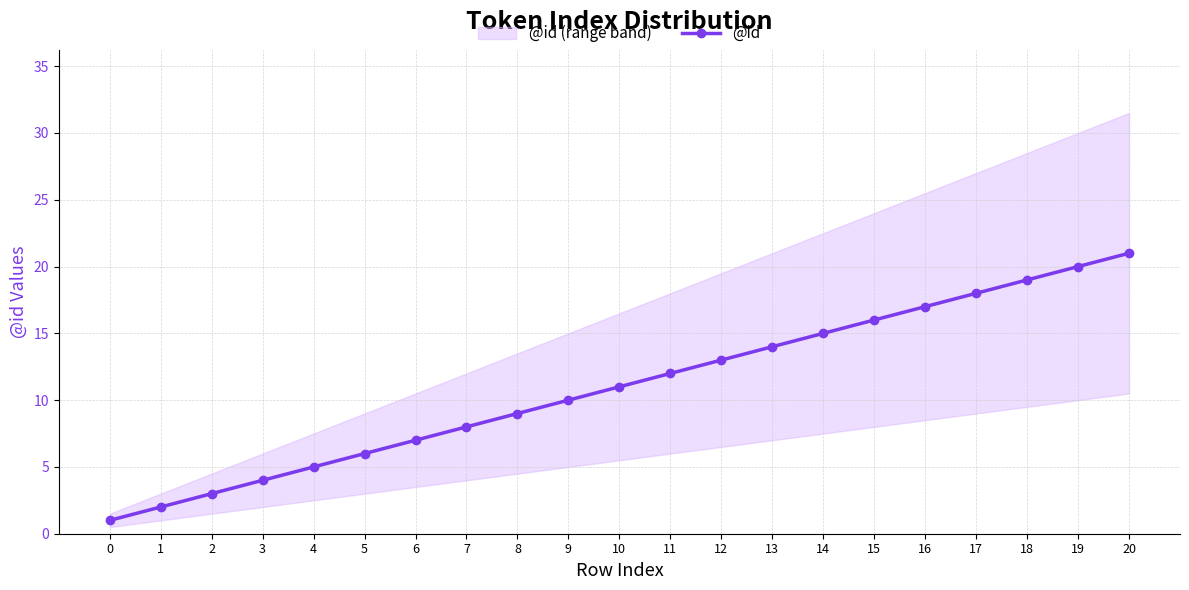

What is the sum of the values at 0 and 6?

8